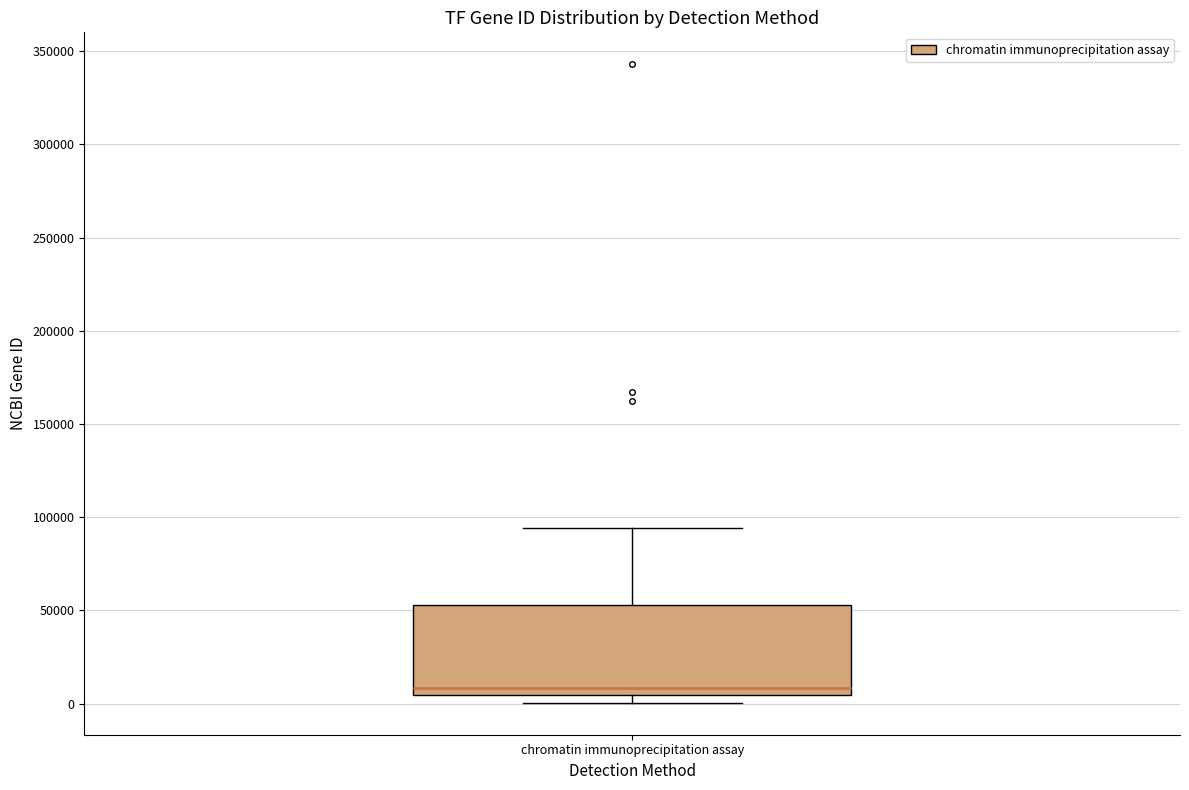

Read this box plot against the y-axis: the position of the median line, the range covered by the box, and the ends of both whiskers. The values are not printed on the chart, so give them approximately, as read against the axis.

median 10000, box 5000 to 55000, whiskers 0 to 95000